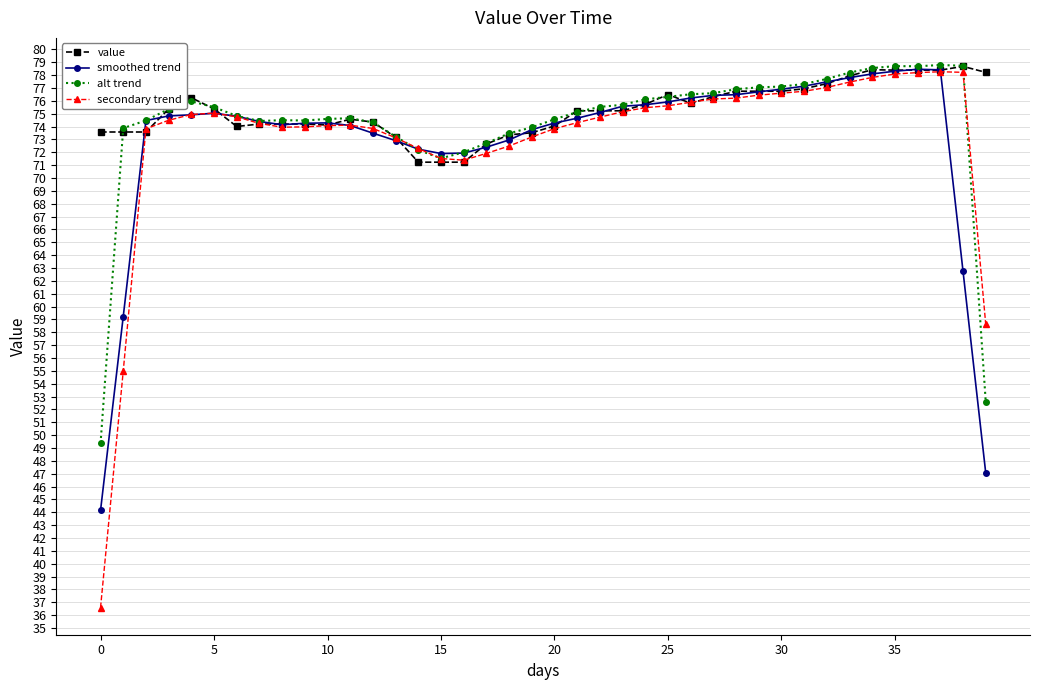

What is the difference between the second highest and second lowest values in the secondary trend series?

23.2